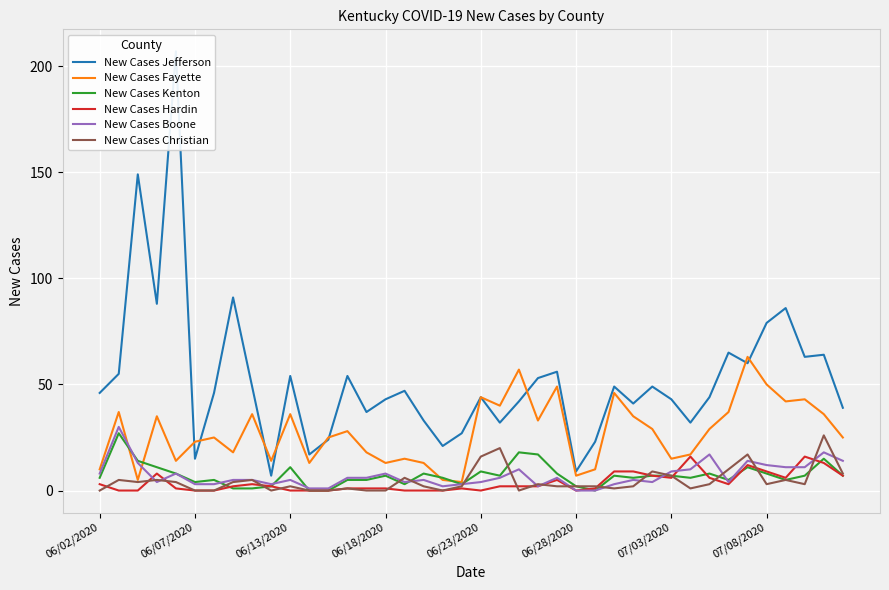

How many values in New Cases Hardin are above zero?

28